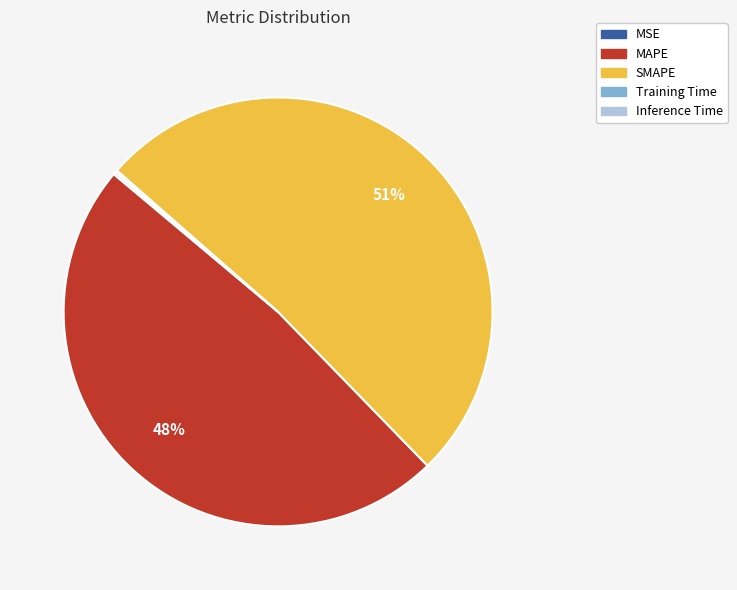

To the nearest percent, what is the difference between the MAPE and SMAPE slice percentages?

3%